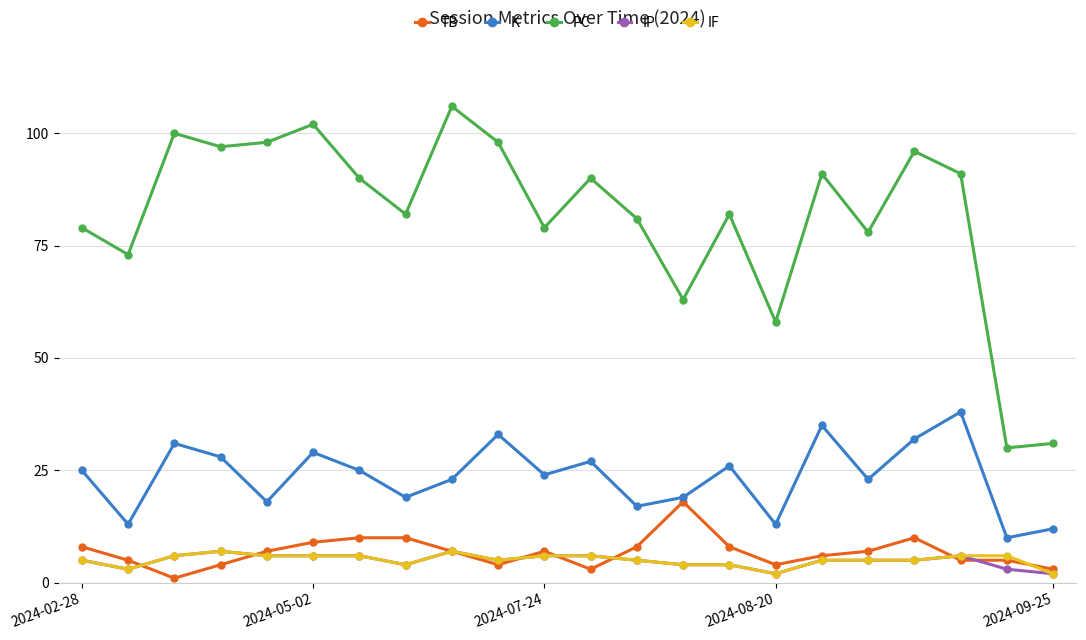

In PC, how many points are higher than both neighbors (excluding endpoints)?

7